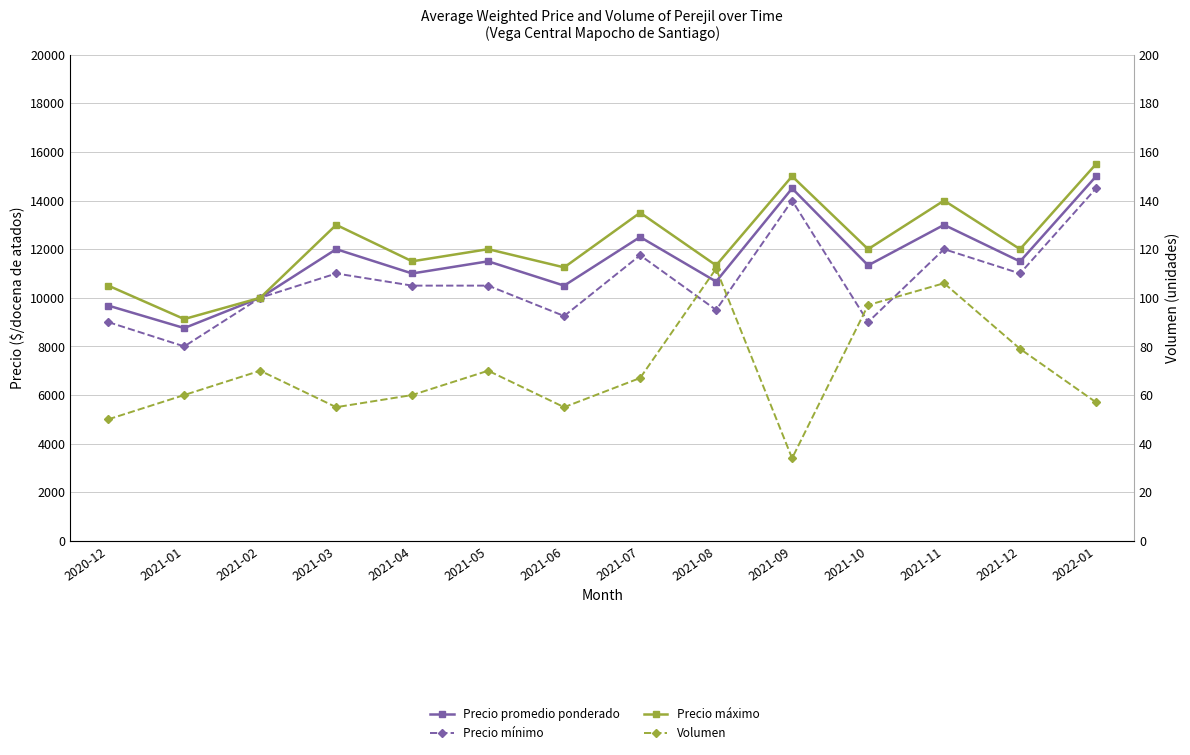

List the labels in order of Precio mínimo value, largest first.

2022-01, 2021-09, 2021-11, 2021-07, 2021-03, 2021-12, 2021-04, 2021-05, 2021-02, 2021-08, 2021-06, 2020-12, 2021-10, 2021-01